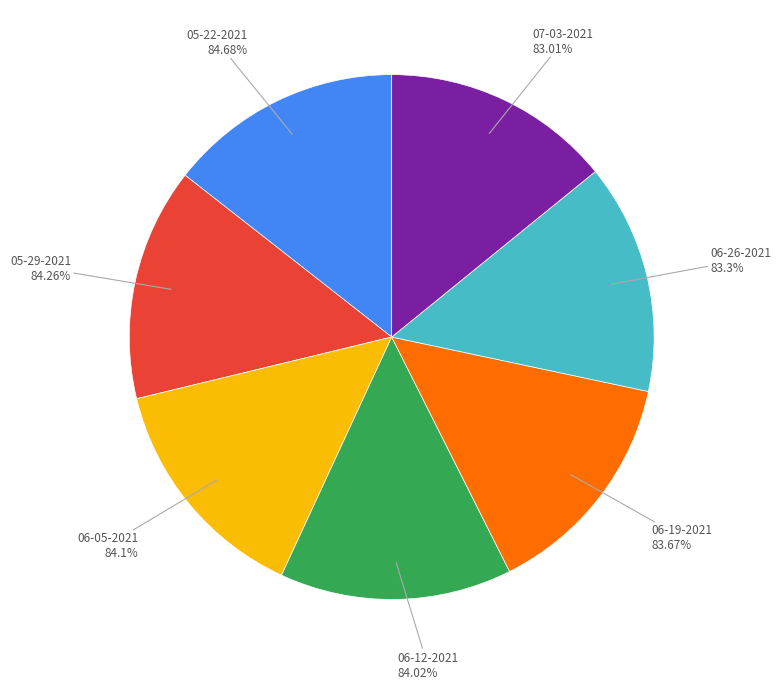

To the nearest percent, what is the combined percentage of 06-12-2021 and 05-22-2021?

29%